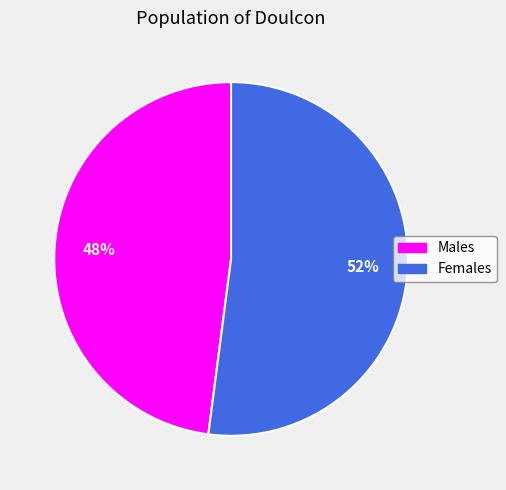

Is the sum of Females and Males greater than half?

Yes